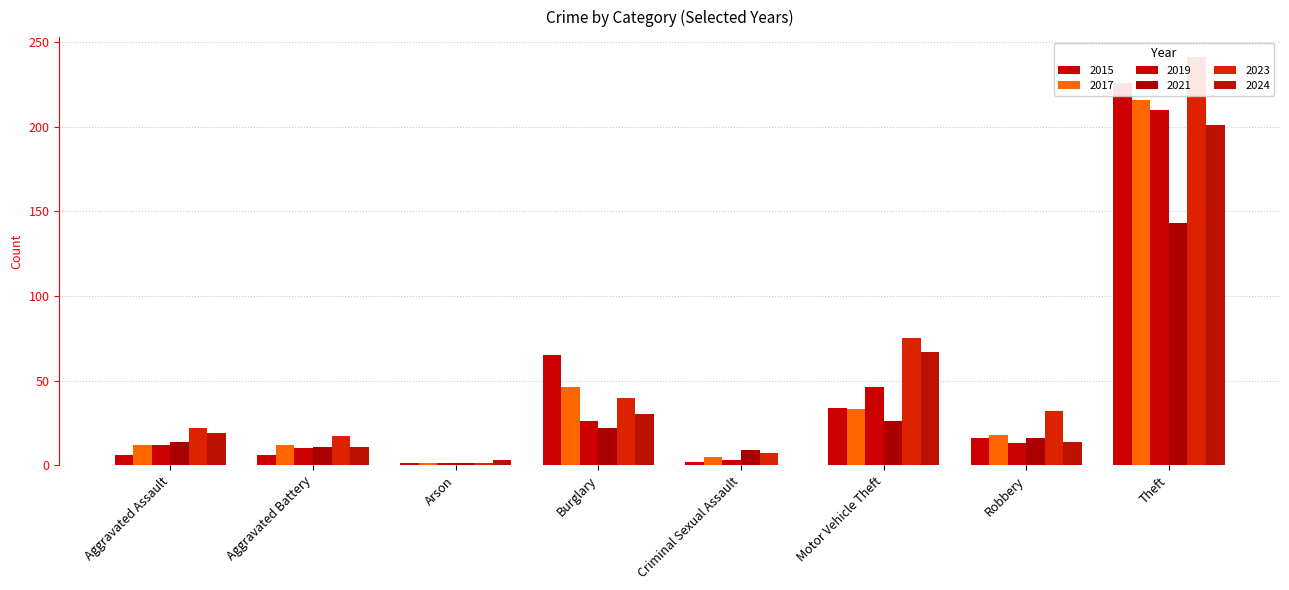

At which category is the sum across all series the highest?

Theft